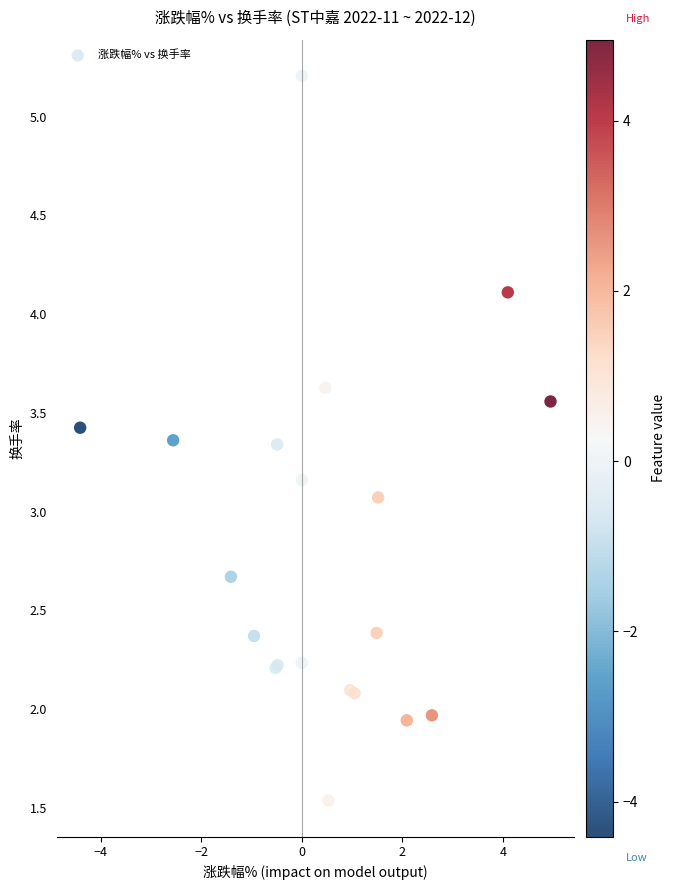

What Y value in the scatter plot is closest to 3?

3.1